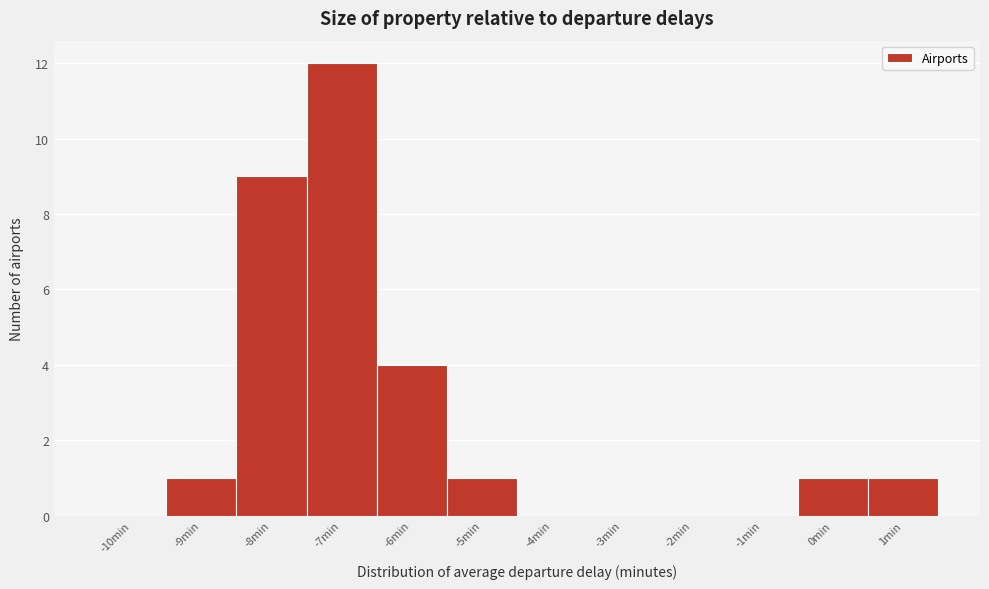

Reading right to left, what are all the values shown in this chart?

1min=1	0min=1	-1min=0	-2min=0	-3min=0	-4min=0	-5min=1	-6min=4	-7min=12	-8min=9	-9min=1	-10min=0